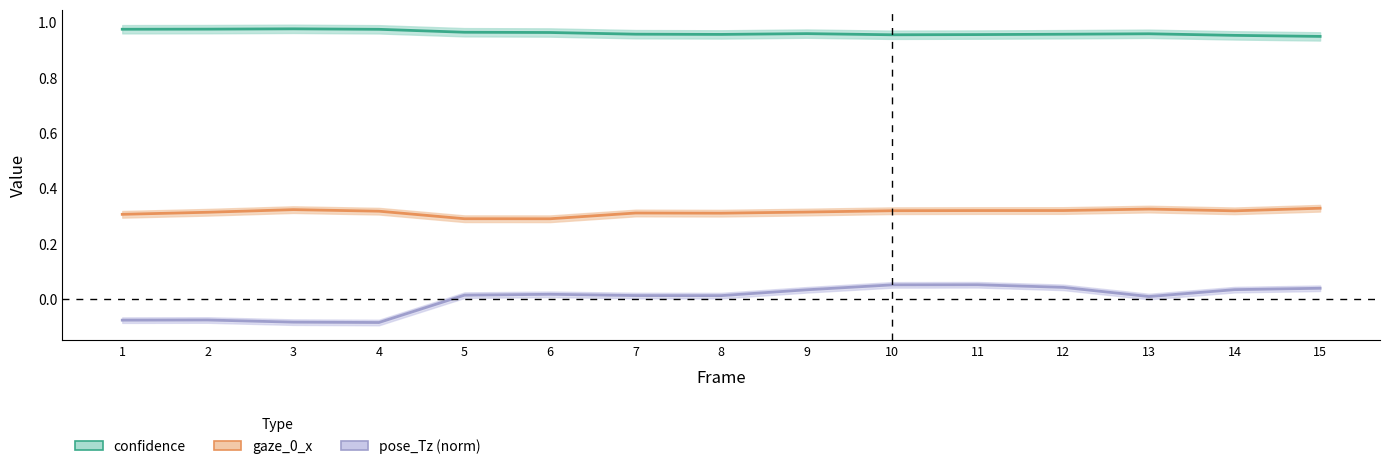

True or false: confidence and gaze_0_x cross at least once.

False